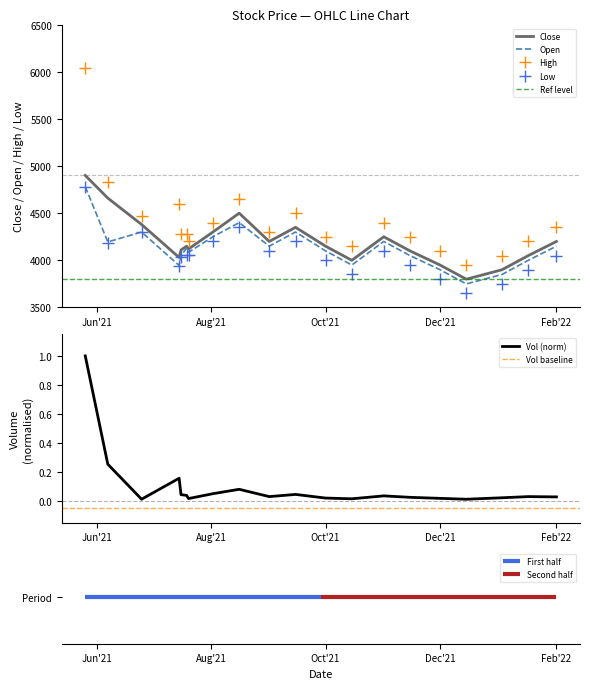

What is the minimum value for High?

3950